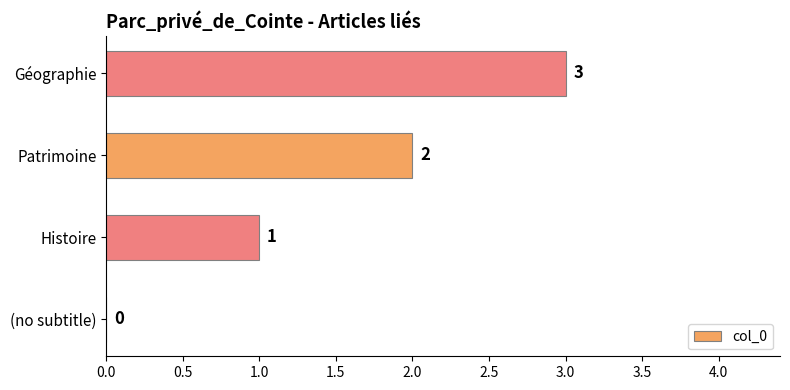

What is the sum of all values?

6